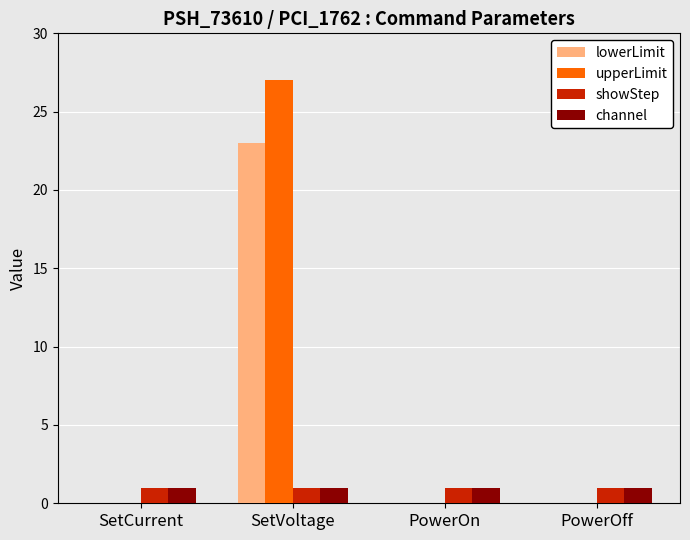

Which series has the largest range (max minus min)?

upperLimit